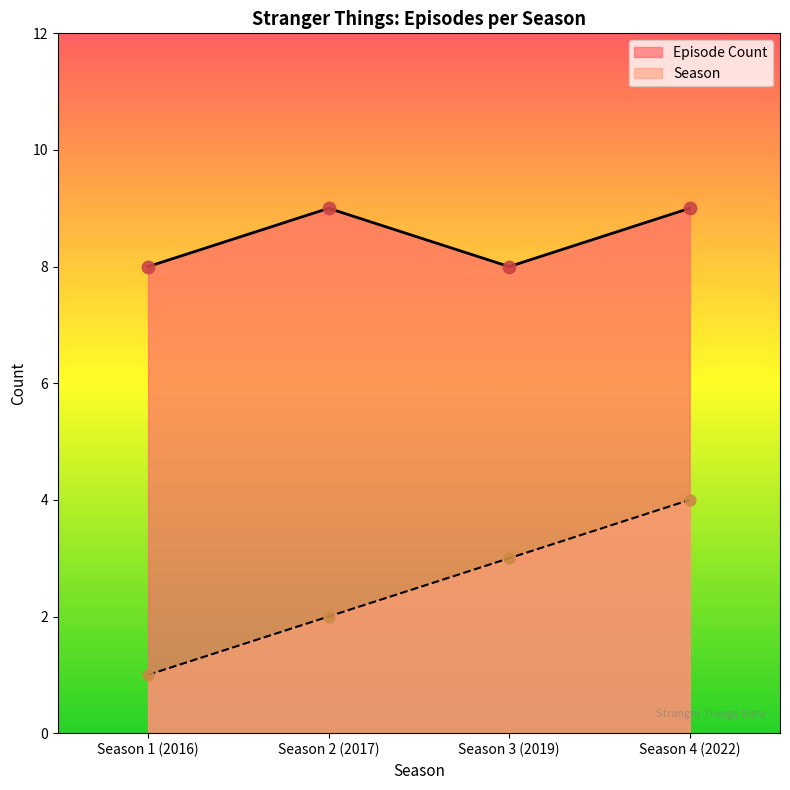

What are all the series names shown in the legend?

Episode Count, Season